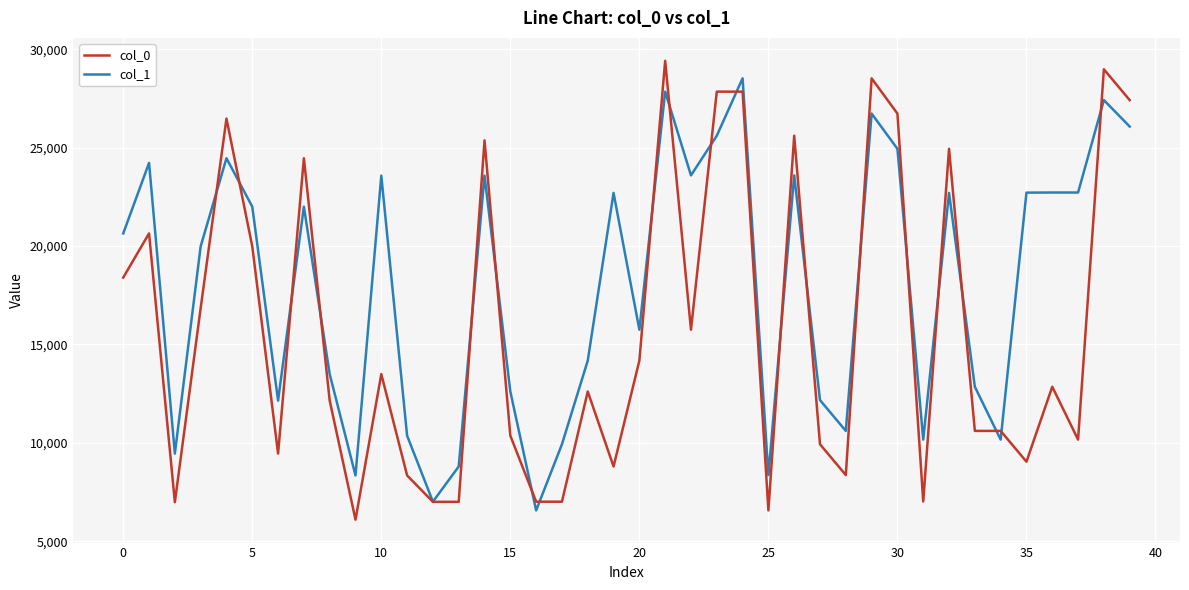

Rank the series by their average value, from lowest to highest.

col_0, col_1